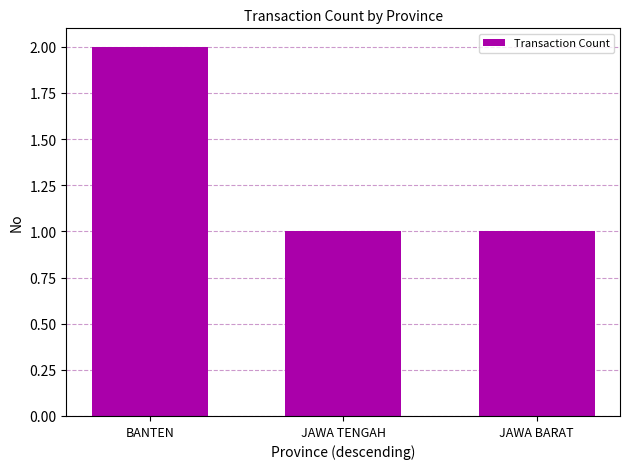

How many series are shown in this chart?

1